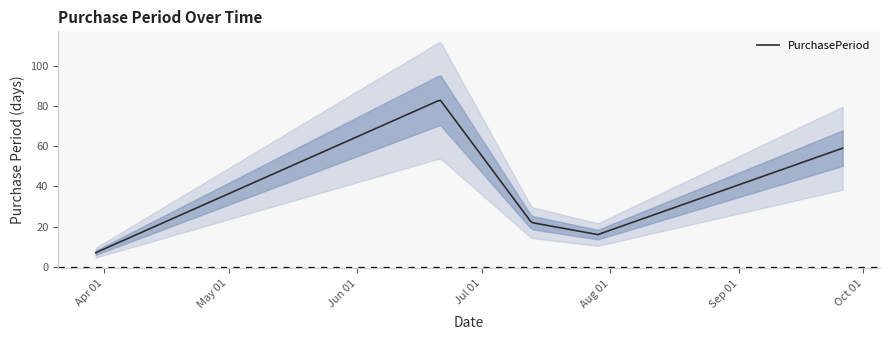

Reading right to left, what are all the values shown in this chart?

2016-09-26=59	2016-07-29=16	2016-07-13=22	2016-06-21=83	2016-03-30=7